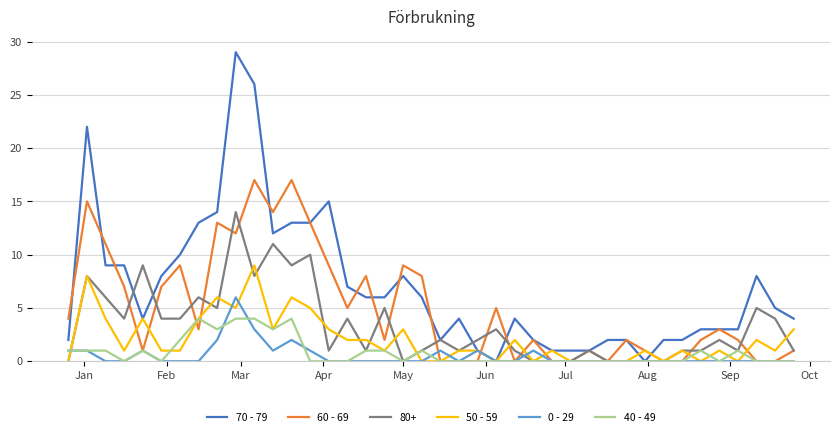

Does the chart display data point markers on the line(s)?

No